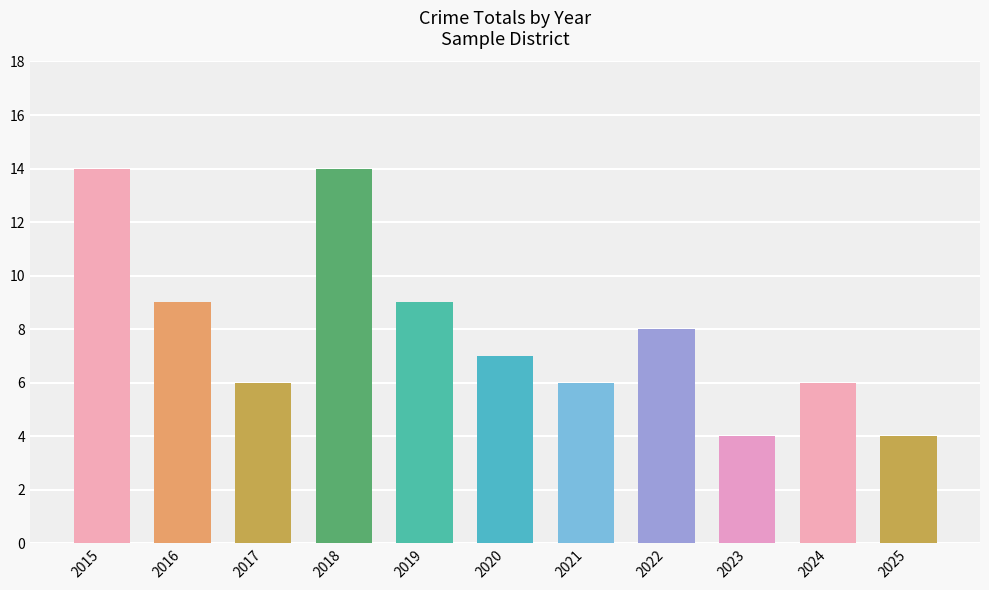

At which label does the data first exceed 7?

2015